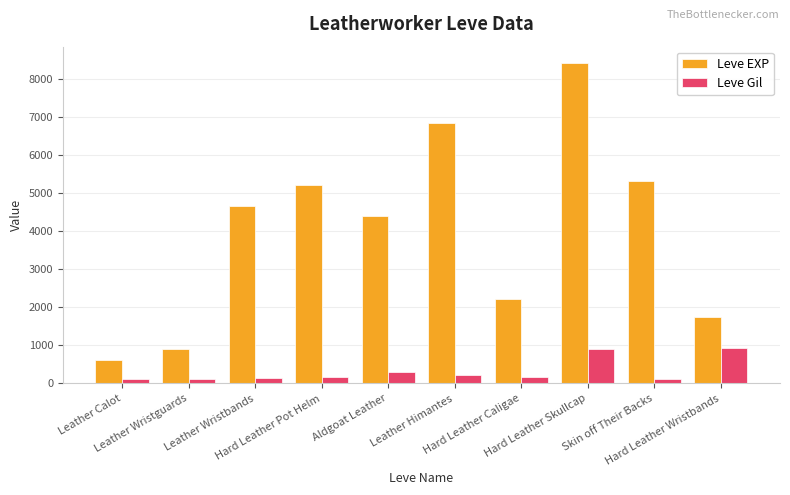

What is the sum of all Leve Gil values?

3165